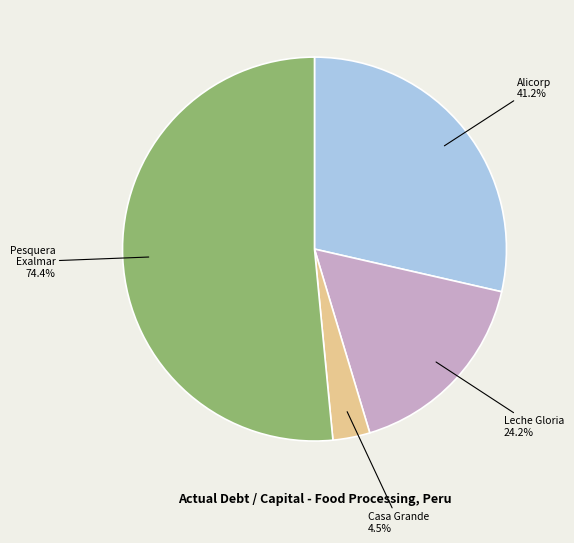

Which category has the biggest portion of the pie?

Pesquera Exalmar S.A.A.